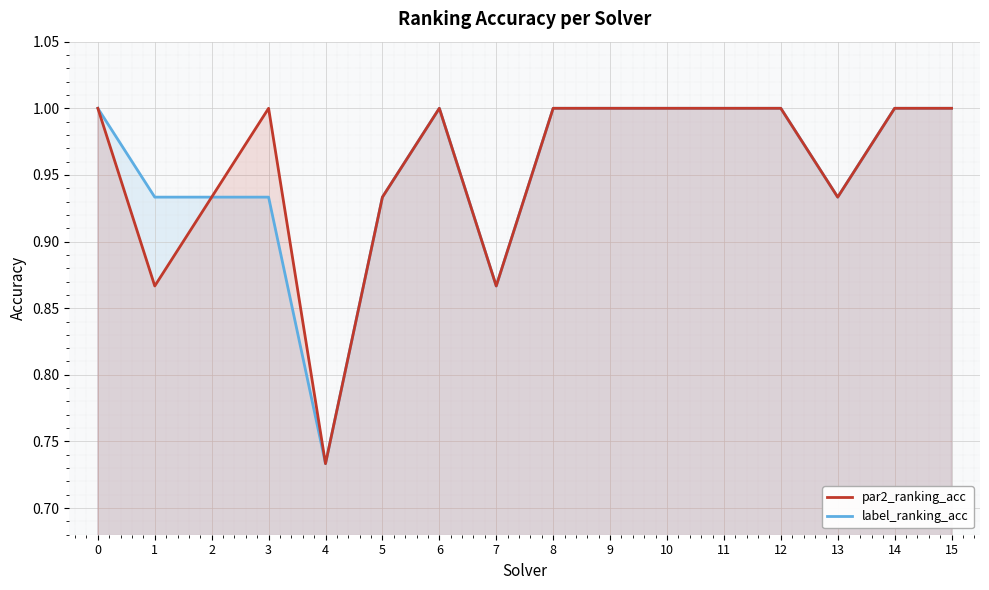

Does the chart display data point markers on the line(s)?

No